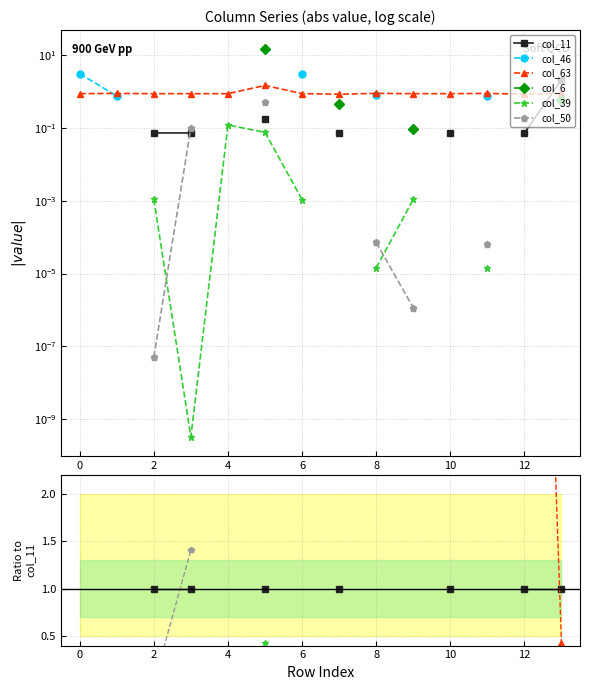

Is it true that col_50 equals 0.3 at 4?

False